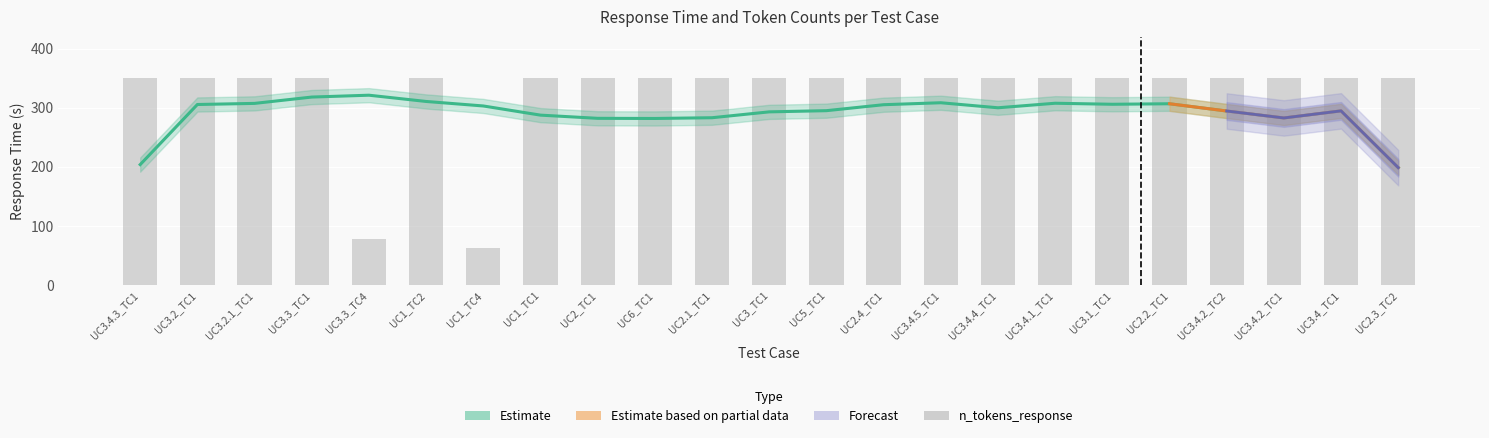

Which has a higher value, UC1_TC4 or UC2.4_TC1?

UC2.4_TC1